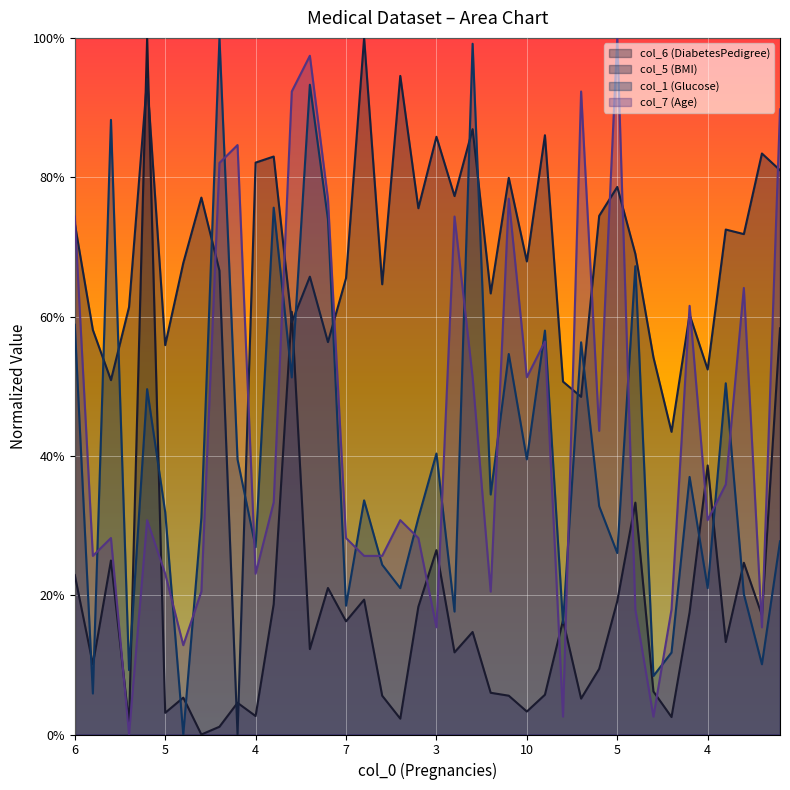

True or false: col_1 and col_7 intersect in this chart.

True